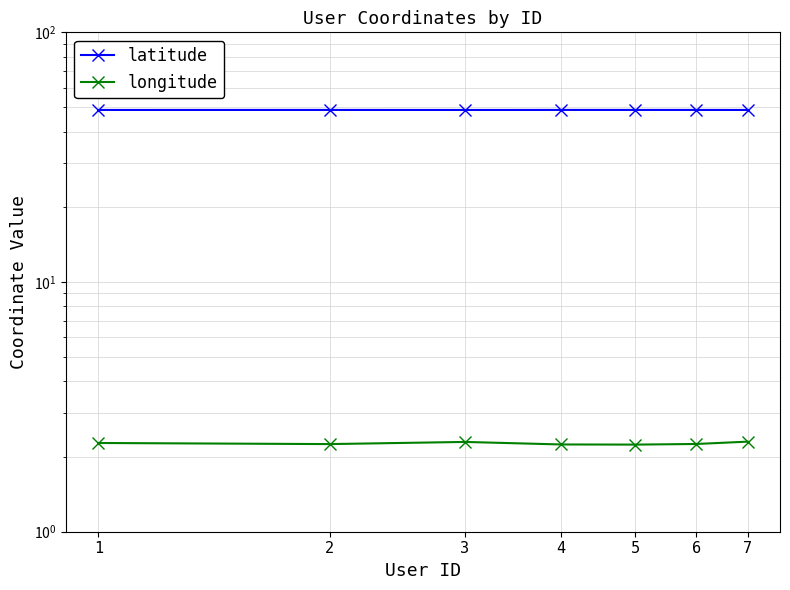

The value of latitude at 4 is 48.9. True or false?

True